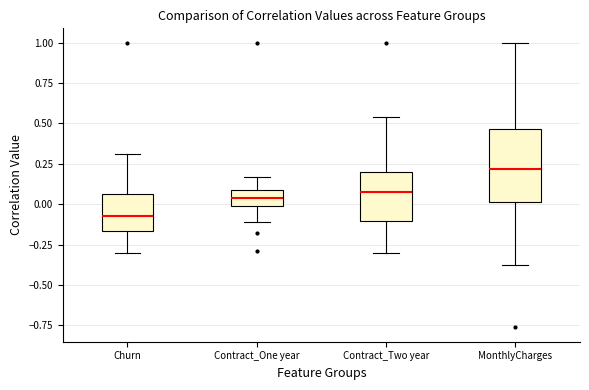

Which box's median line is the lowest?

Churn